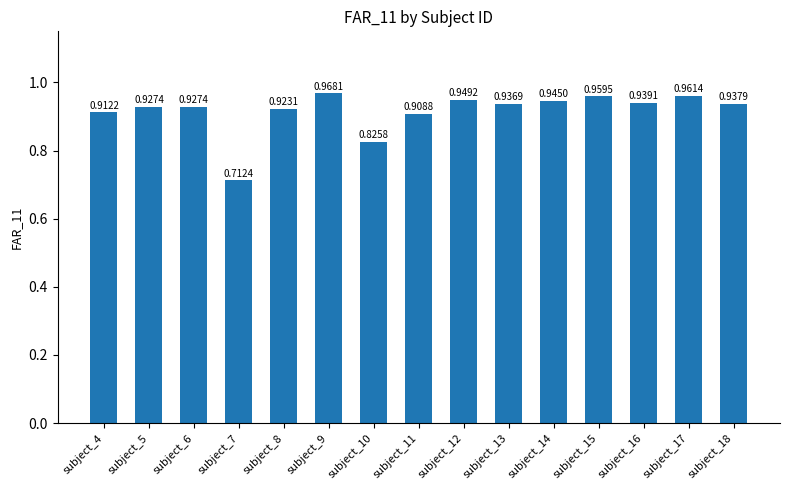

Where is the data nearest to the value 0?

subject_7